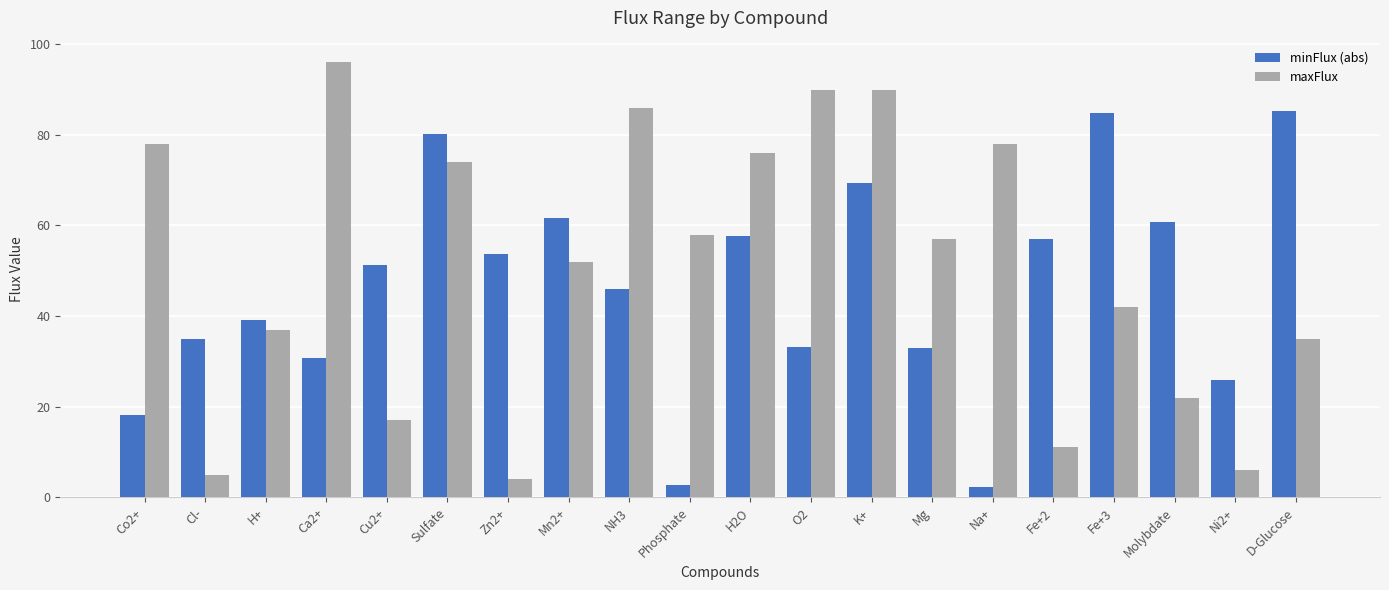

The minFlux (abs) series shows 140.7 at Fe+3. True or false?

False